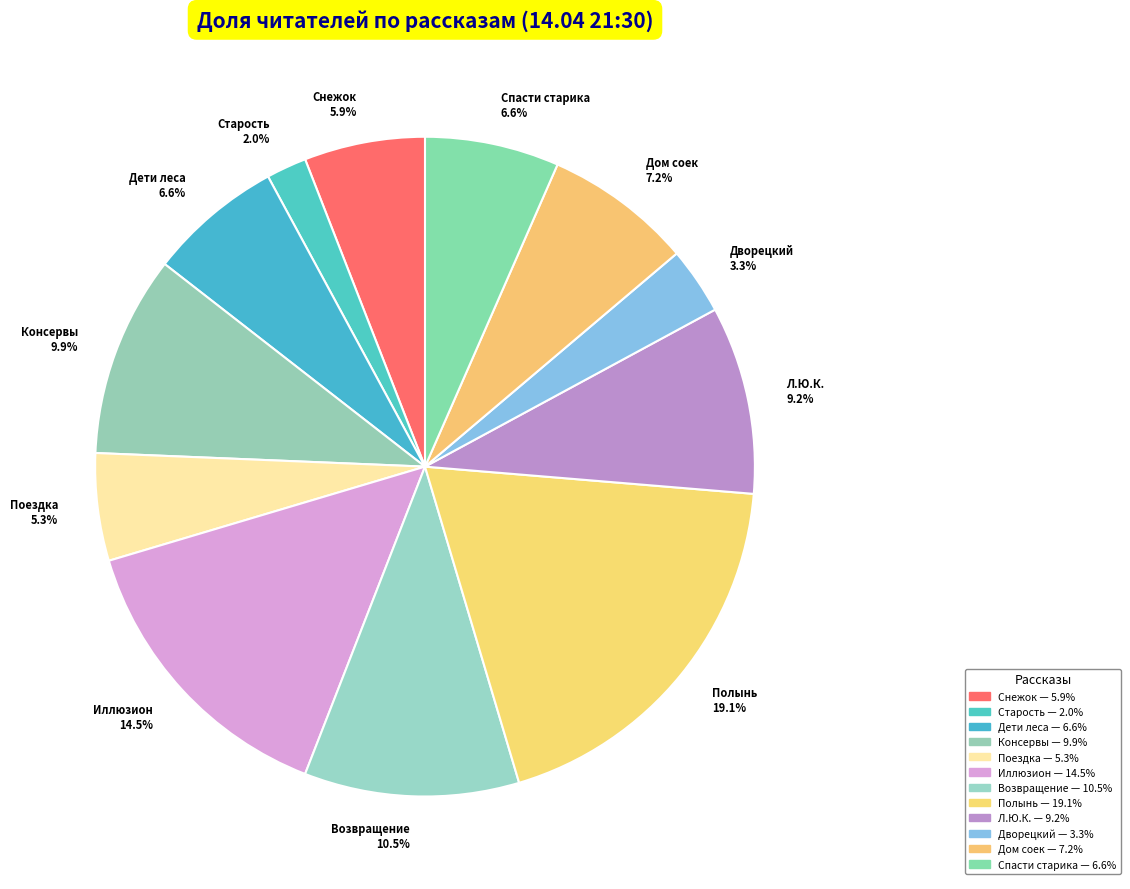

How many segments does this pie chart have?

12